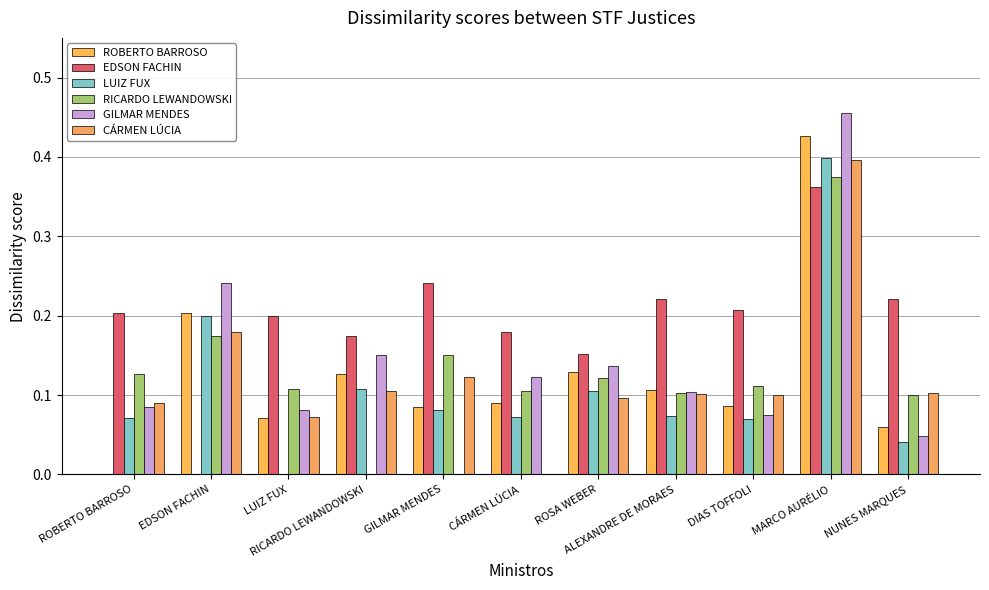

Are the bars grouped side by side (vs. stacked)?

Yes